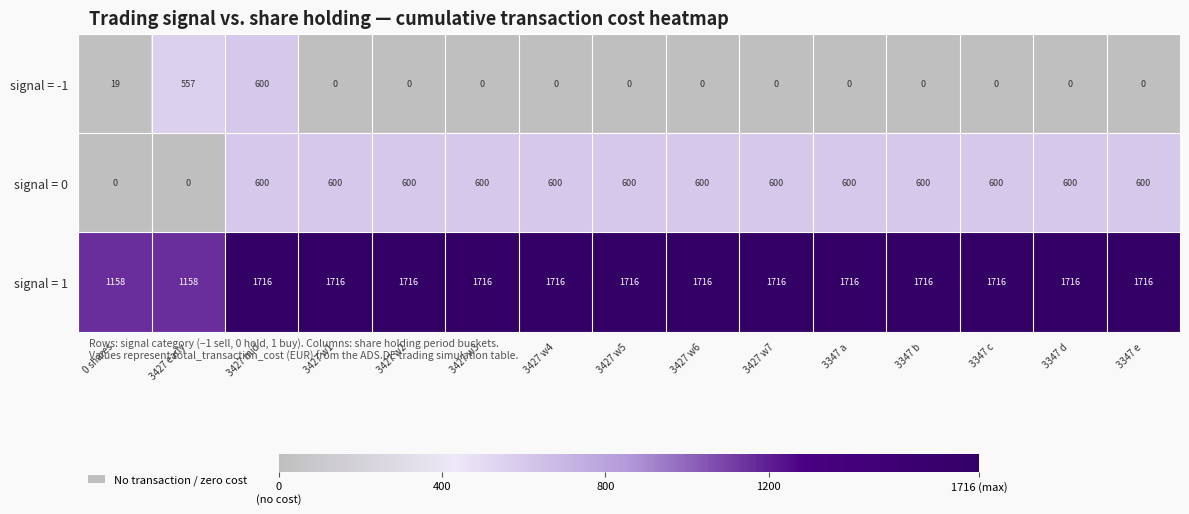

True or false: signal = 0 has a value of 600 at 3427 w4.

True